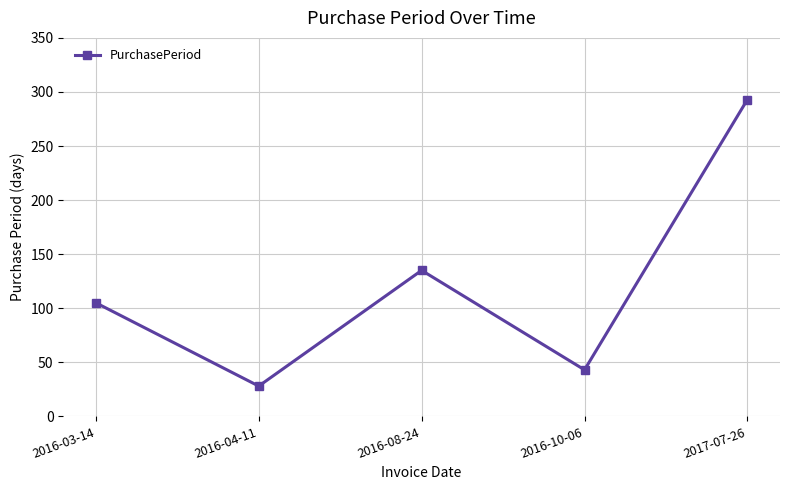

What is the label of the 3rd point from the left?

2016-08-24